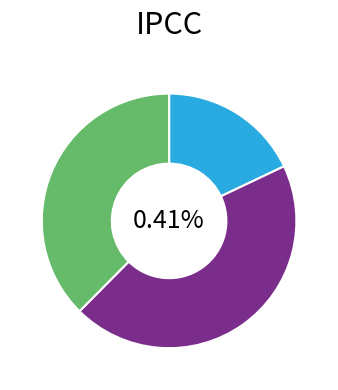

What percentage is the 寄西弟·向上工夫肯惮难 slice, to the nearest percent?

44%